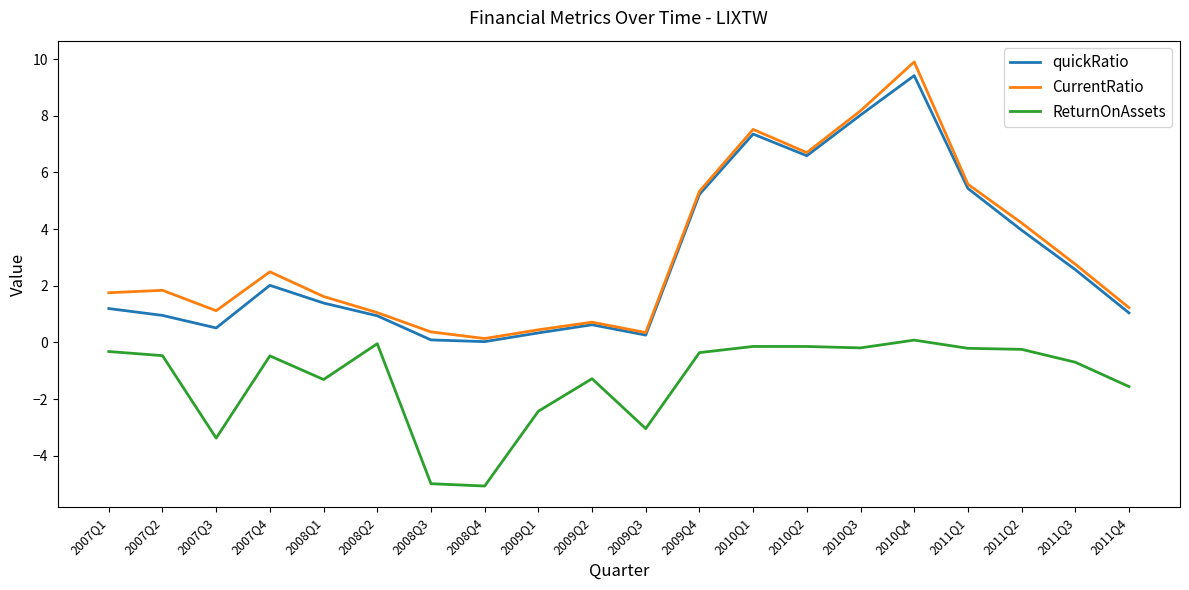

The value of quickRatio at 2008Q2 is 0.9. True or false?

True